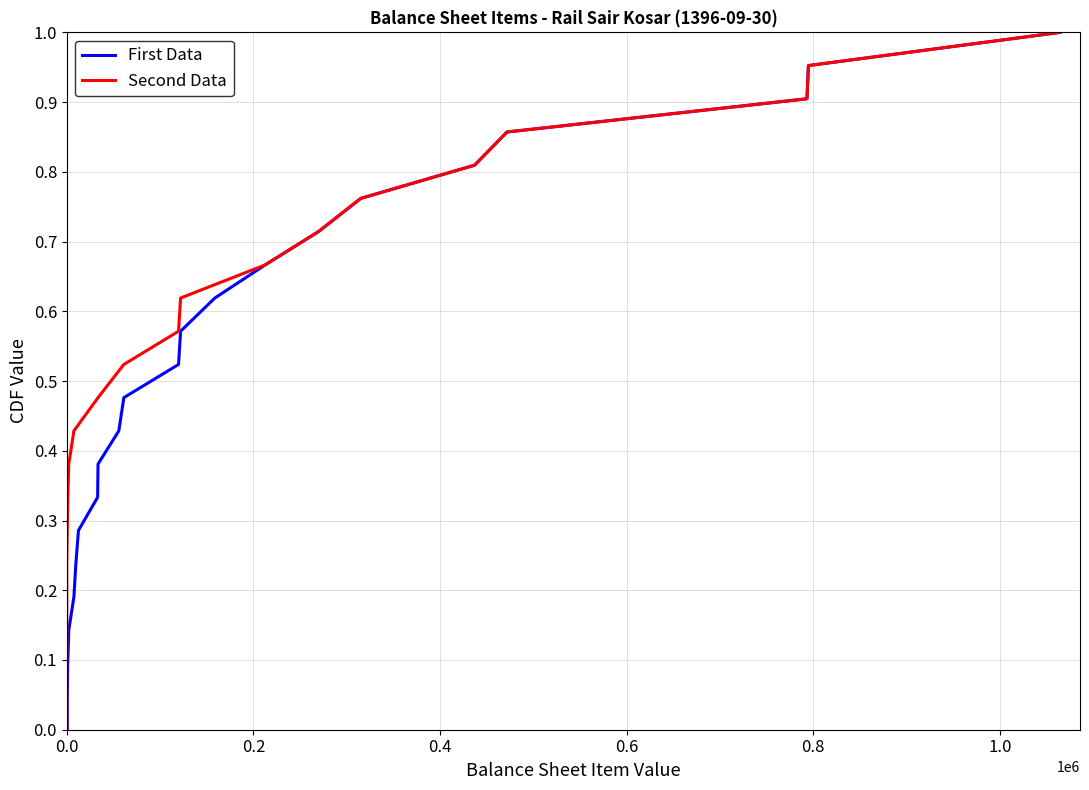

List the series in order of their peak value, highest first.

First Data, Second Data